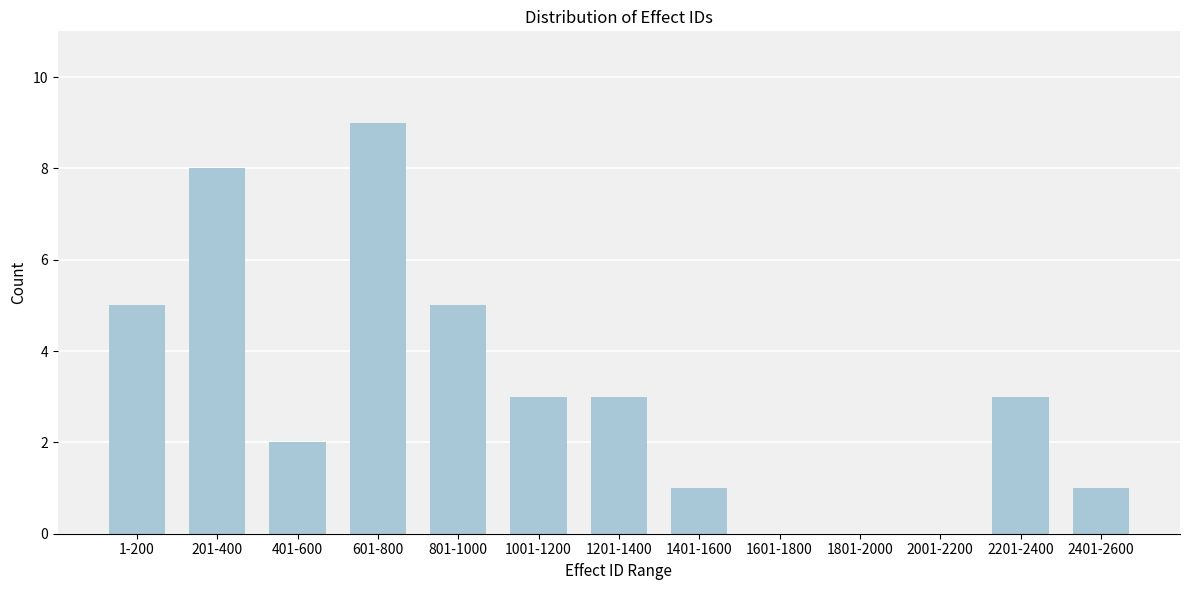

Reading right to left, what are all the values shown in this chart?

2401-2600=1	2201-2400=3	2001-2200=0	1801-2000=0	1601-1800=0	1401-1600=1	1201-1400=3	1001-1200=3	801-1000=5	601-800=9	401-600=2	201-400=8	1-200=5